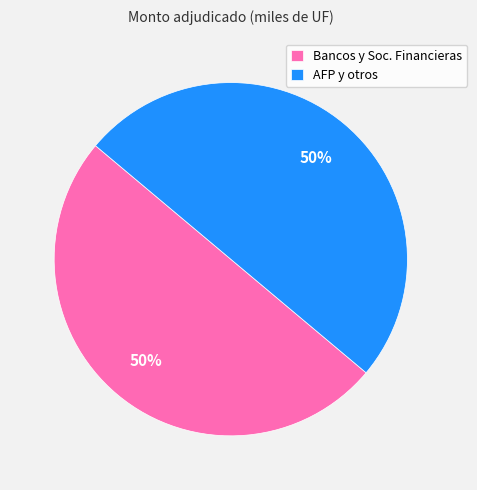

What percentage is the AFP y otros slice, to the nearest percent?

50%